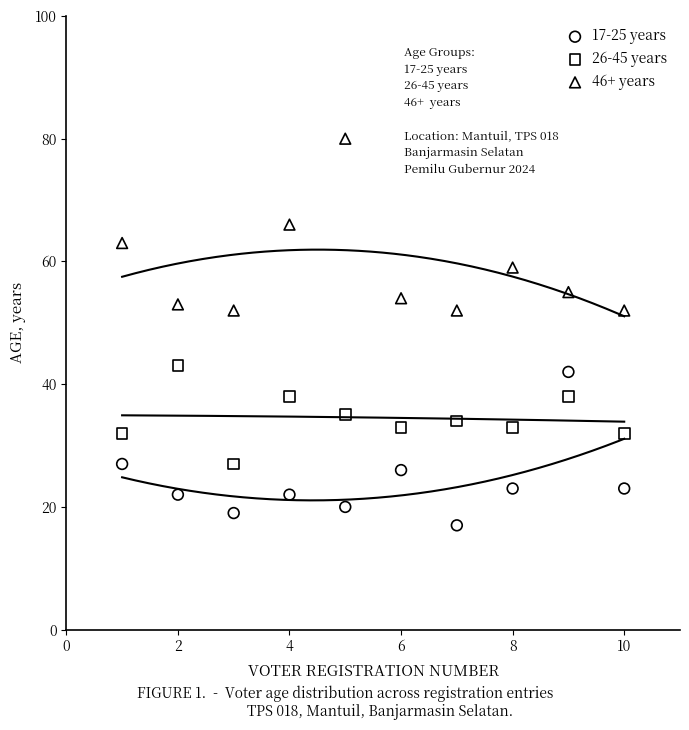

Which series contains the lowest Y value?

17-25 years